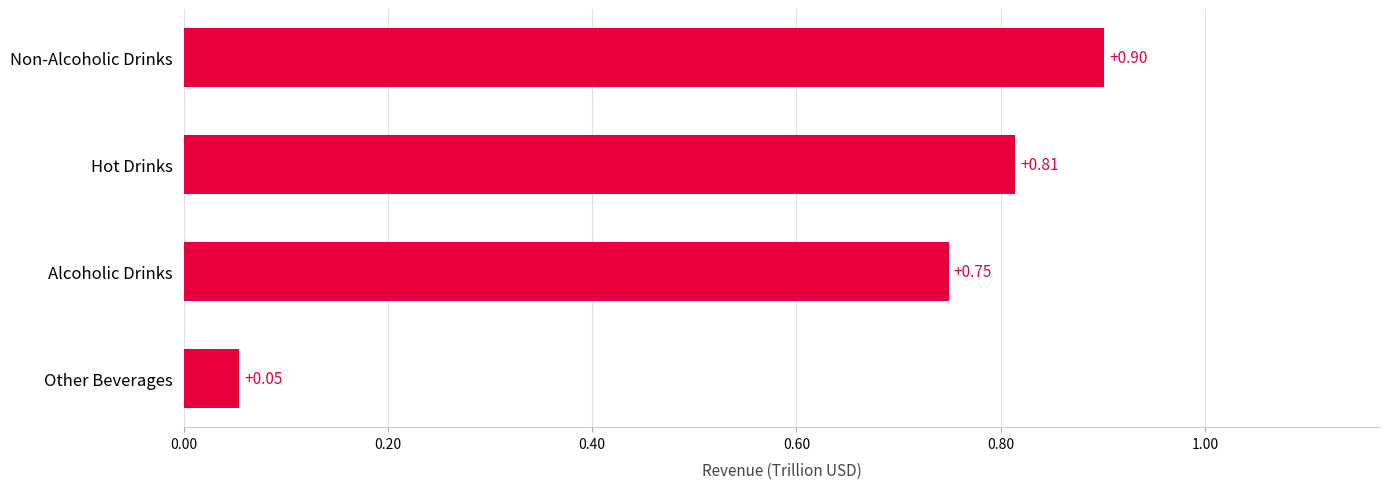

List the labels in order of value, smallest first.

Other Beverages, Alcoholic Drinks, Hot Drinks, Non-Alcoholic Drinks